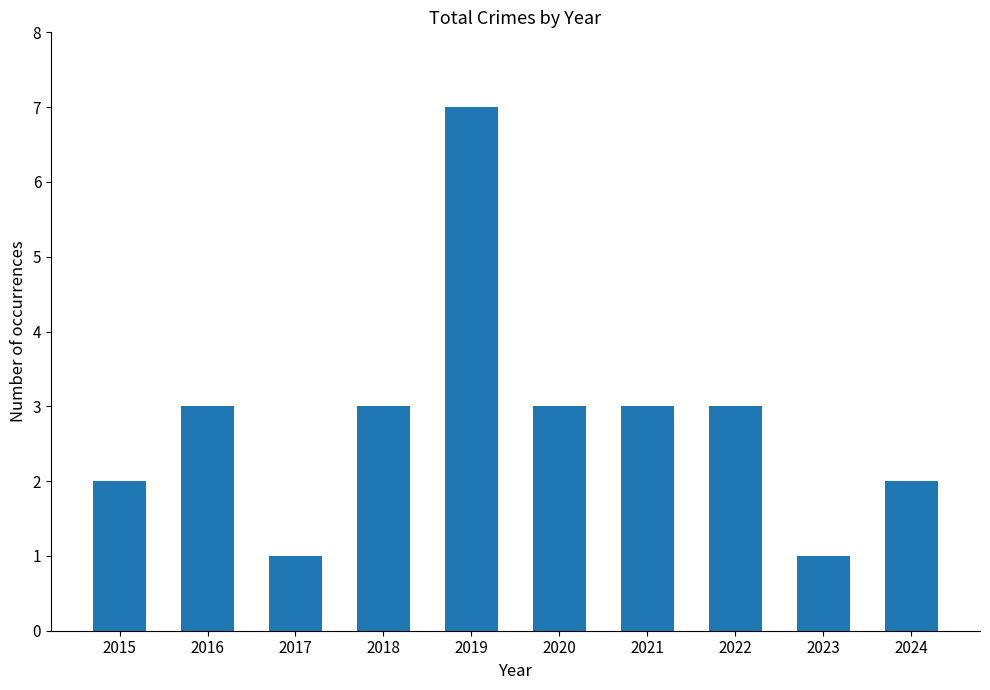

Reading right to left, extract all data points from this chart.

2024=2	2023=1	2022=3	2021=3	2020=3	2019=7	2018=3	2017=1	2016=3	2015=2